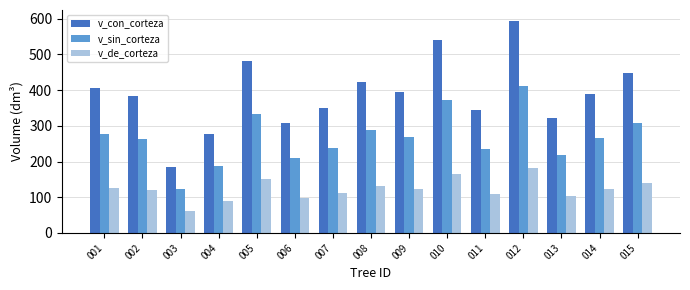

How many values in the v_con_corteza series are below 388?

7